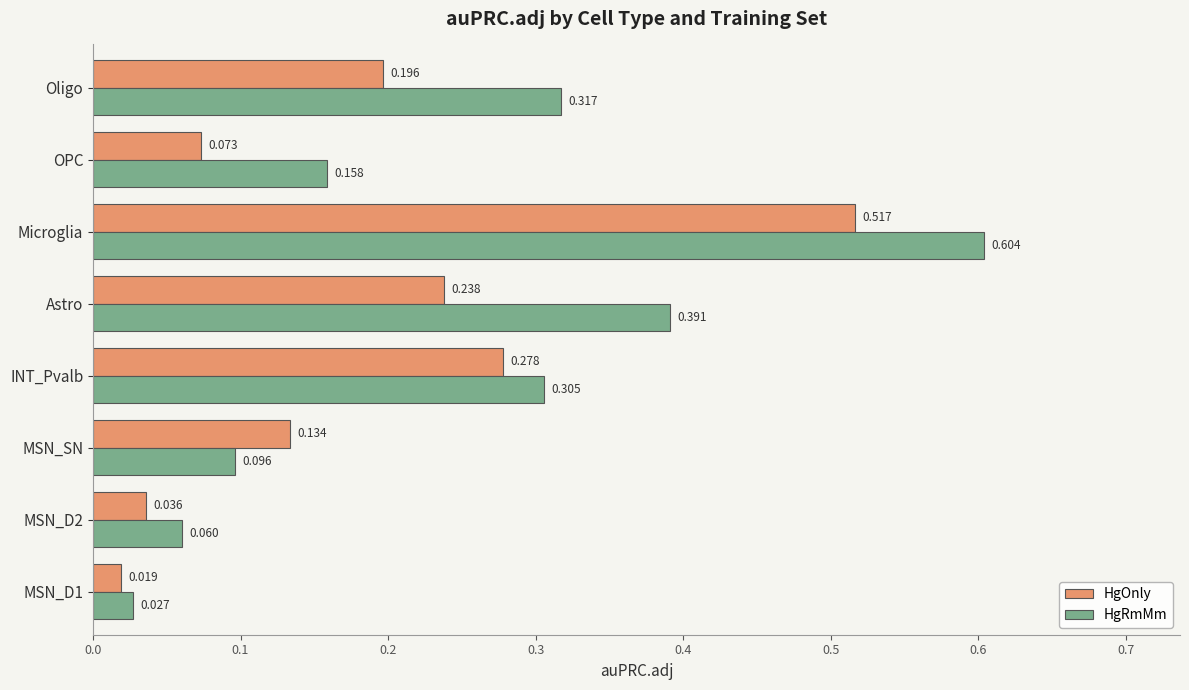

Count the number of categories in the chart.

8